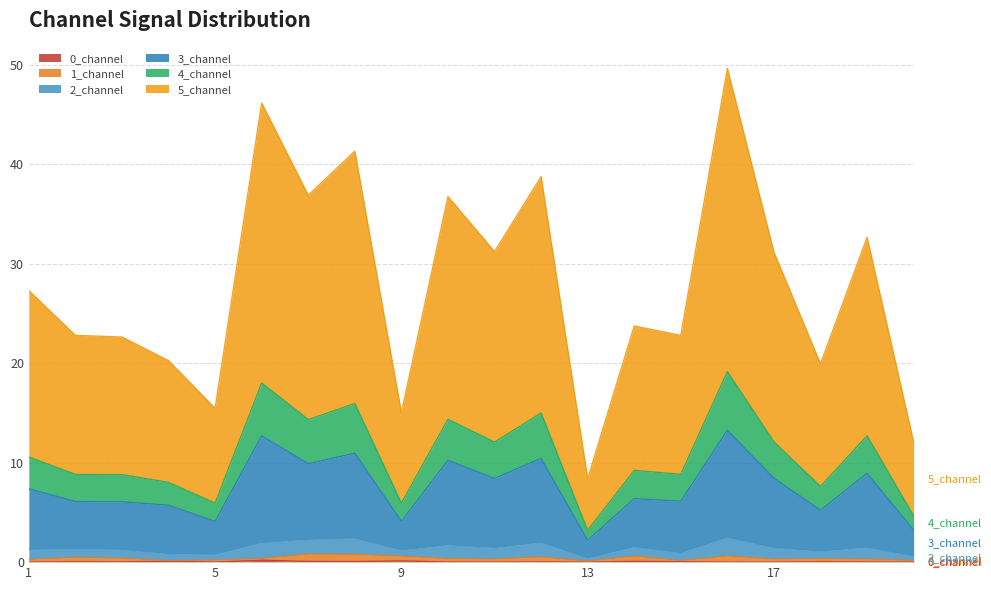

At which category does 2_channel reach its first local valley?

5